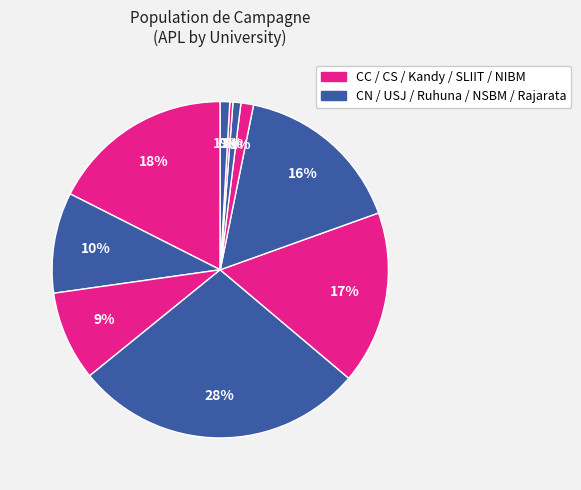

Which slice is the smallest?

NIBM